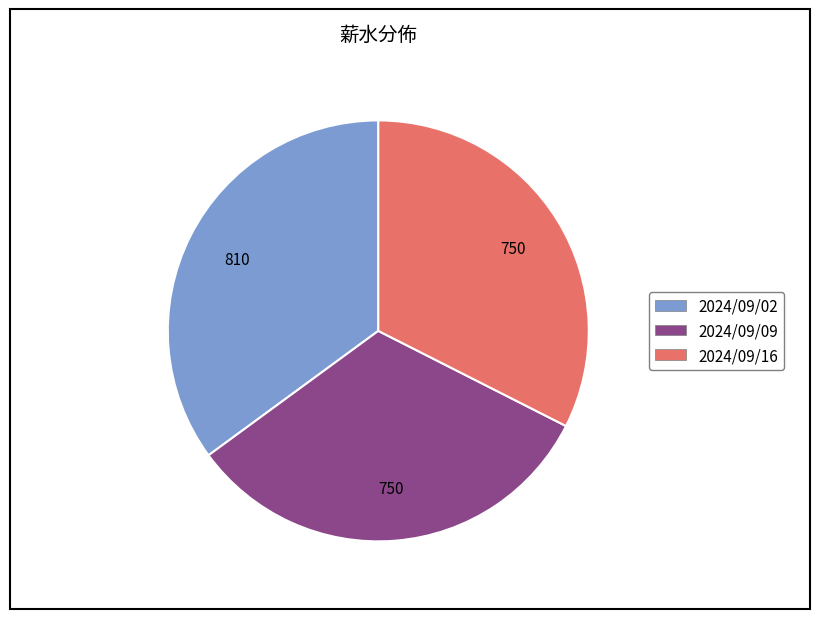

How many segments does this pie chart have?

3